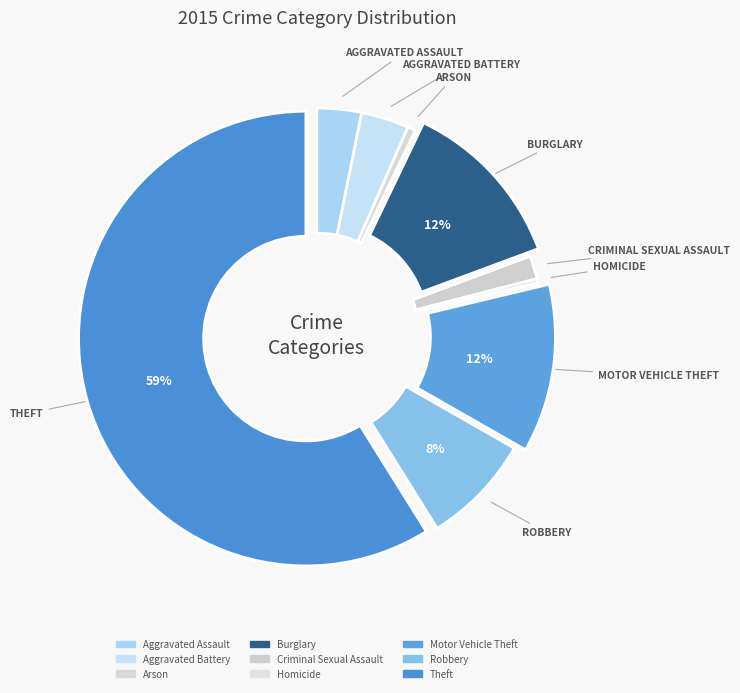

How many segments does this pie chart have?

9